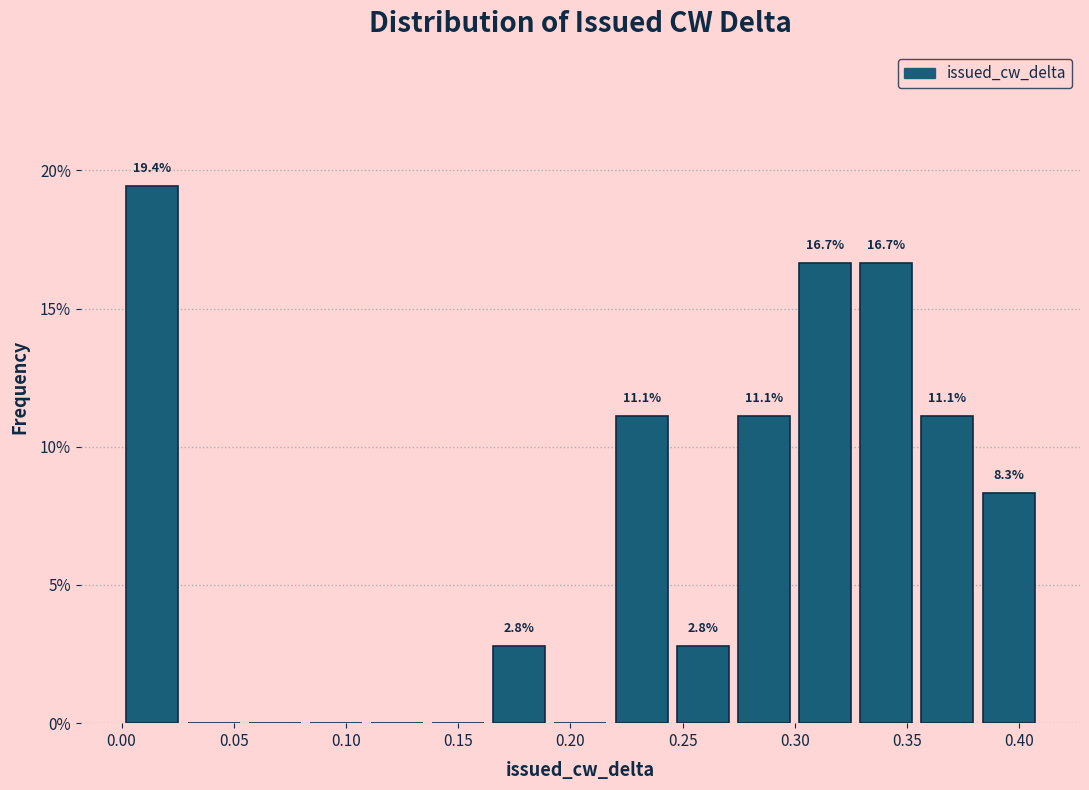

Which range on the x-axis has the tallest bar?

0.000 to 0.025